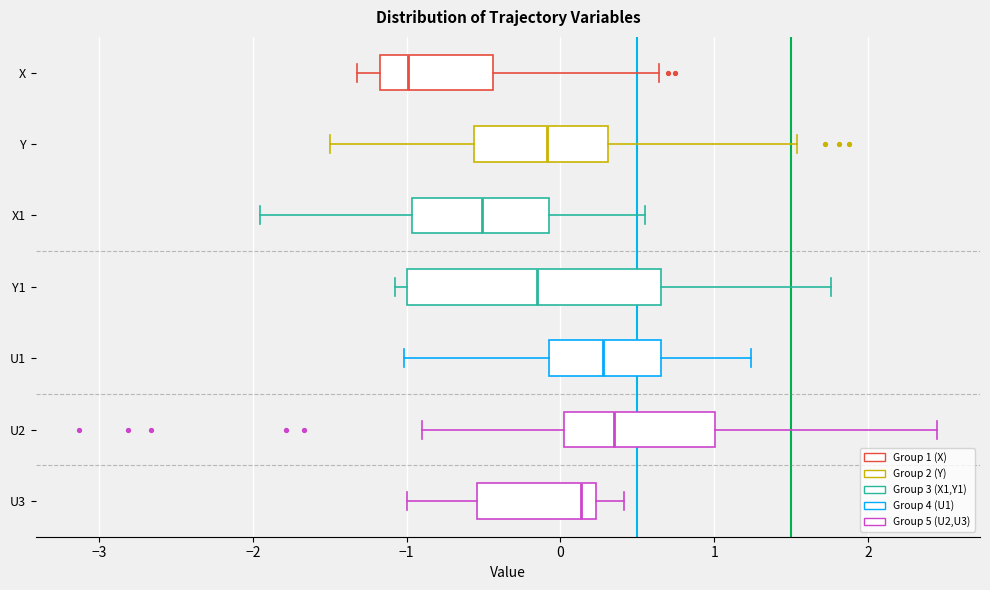

Reading bottom to top, transcribe this box plot: for each box, give where its median line is, the range the box spans, and where its two whiskers end, as read against the x-axis. The values are not printed on the chart, so give them approximately, as read against the axis.

U3: median 0.1, box -0.5 to 0.2, whiskers -1.0 to 0.4
U2: median 0.3, box 0.0 to 1.0, whiskers -0.9 to 2.4
U1: median 0.3, box -0.1 to 0.7, whiskers -1.0 to 1.2
Y1: median -0.2, box -1.0 to 0.7, whiskers -1.1 to 1.8
X1: median -0.5, box -1.0 to -0.1, whiskers -2.0 to 0.5
Y: median -0.1, box -0.6 to 0.3, whiskers -1.5 to 1.5
X: median -1.0, box -1.2 to -0.4, whiskers -1.3 to 0.6